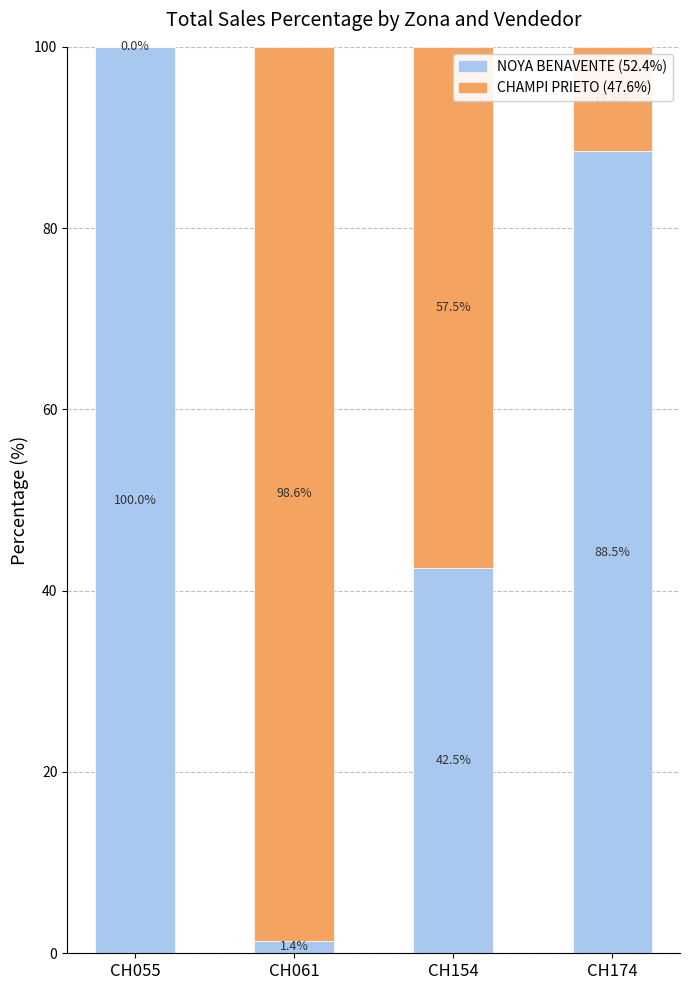

What is the total value across all series at CH055?

100.0